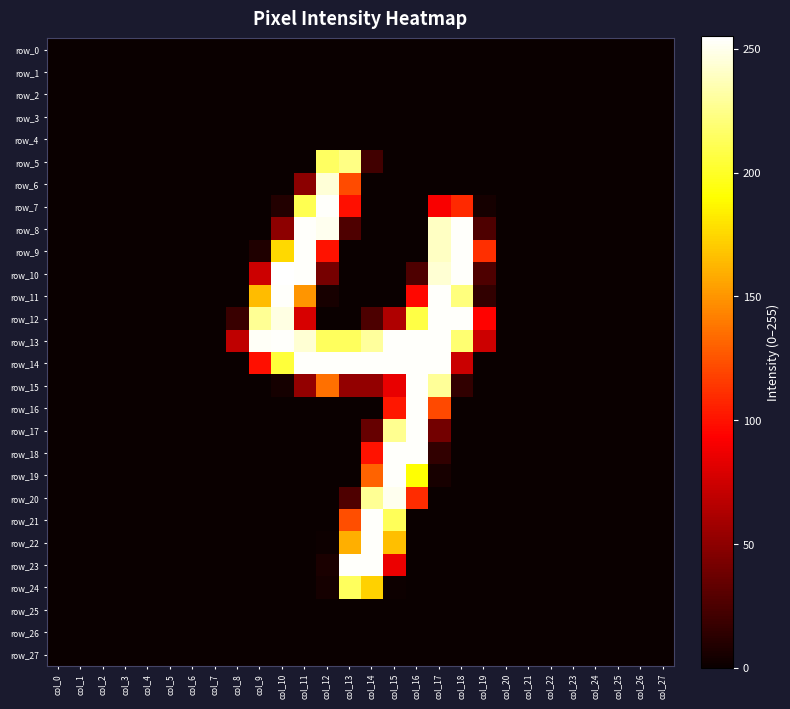

Reading left to right, list all the values displayed in this chart.

row_0: 0	0	0	0	0	0	0	0	0	0	0	0	0	0	0	0	0	0	0	0	0	0	0	0	0	0	0	0
row_1: 0	0	0	0	0	0	0	0	0	0	0	0	0	0	0	0	0	0	0	0	0	0	0	0	0	0	0	0
row_2: 0	0	0	0	0	0	0	0	0	0	0	0	0	0	0	0	0	0	0	0	0	0	0	0	0	0	0	0
row_3: 0	0	0	0	0	0	0	0	0	0	0	0	0	0	0	0	0	0	0	0	0	0	0	0	0	0	0	0
row_4: 0	0	0	0	0	0	0	0	0	0	0	0	0	0	0	0	0	0	0	0	0	0	0	0	0	0	0	0
row_5: 0	0	0	0	0	0	0	0	0	0	0	0	215	224	21	0	0	0	0	0	0	0	0	0	0	0	0	0
row_6: 0	0	0	0	0	0	0	0	0	0	0	49	245	122	0	0	0	0	0	0	0	0	0	0	0	0	0	0
row_7: 0	0	0	0	0	0	0	0	0	0	9	211	254	99	0	0	0	91	109	4	0	0	0	0	0	0	0	0
row_8: 0	0	0	0	0	0	0	0	0	0	50	254	251	26	0	0	0	240	254	26	0	0	0	0	0	0	0	0
row_9: 0	0	0	0	0	0	0	0	0	8	176	254	100	0	0	0	0	240	254	111	0	0	0	0	0	0	0	0
row_10: 0	0	0	0	0	0	0	0	0	74	255	254	41	0	0	0	26	244	254	26	0	0	0	0	0	0	0	0
row_11: 0	0	0	0	0	0	0	0	0	165	254	150	5	0	0	0	96	254	222	15	0	0	0	0	0	0	0	0
row_12: 0	0	0	0	0	0	0	0	18	228	248	78	0	0	25	63	208	254	254	94	0	0	0	0	0	0	0	0
row_13: 0	0	0	0	0	0	0	0	69	253	254	244	214	214	230	254	254	254	219	74	0	0	0	0	0	0	0	0
row_14: 0	0	0	0	0	0	0	0	0	99	205	254	254	254	254	254	254	254	73	0	0	0	0	0	0	0	0	0
row_15: 0	0	0	0	0	0	0	0	0	0	4	52	136	52	52	85	254	229	15	0	0	0	0	0	0	0	0	0
row_16: 0	0	0	0	0	0	0	0	0	0	0	0	0	0	0	102	254	121	0	0	0	0	0	0	0	0	0	0
row_17: 0	0	0	0	0	0	0	0	0	0	0	0	0	0	35	227	254	40	0	0	0	0	0	0	0	0	0	0
row_18: 0	0	0	0	0	0	0	0	0	0	0	0	0	0	100	254	254	15	0	0	0	0	0	0	0	0	0	0
row_19: 0	0	0	0	0	0	0	0	0	0	0	0	0	0	131	254	191	5	0	0	0	0	0	0	0	0	0	0
row_20: 0	0	0	0	0	0	0	0	0	0	0	0	0	26	228	251	110	0	0	0	0	0	0	0	0	0	0	0
row_21: 0	0	0	0	0	0	0	0	0	0	0	0	0	123	254	213	0	0	0	0	0	0	0	0	0	0	0	0
row_22: 0	0	0	0	0	0	0	0	0	0	0	0	1	160	254	166	0	0	0	0	0	0	0	0	0	0	0	0
row_23: 0	0	0	0	0	0	0	0	0	0	0	0	6	254	254	86	0	0	0	0	0	0	0	0	0	0	0	0
row_24: 0	0	0	0	0	0	0	0	0	0	0	0	4	214	173	1	0	0	0	0	0	0	0	0	0	0	0	0
row_25: 0	0	0	0	0	0	0	0	0	0	0	0	0	0	0	0	0	0	0	0	0	0	0	0	0	0	0	0
row_26: 0	0	0	0	0	0	0	0	0	0	0	0	0	0	0	0	0	0	0	0	0	0	0	0	0	0	0	0
row_27: 0	0	0	0	0	0	0	0	0	0	0	0	0	0	0	0	0	0	0	0	0	0	0	0	0	0	0	0